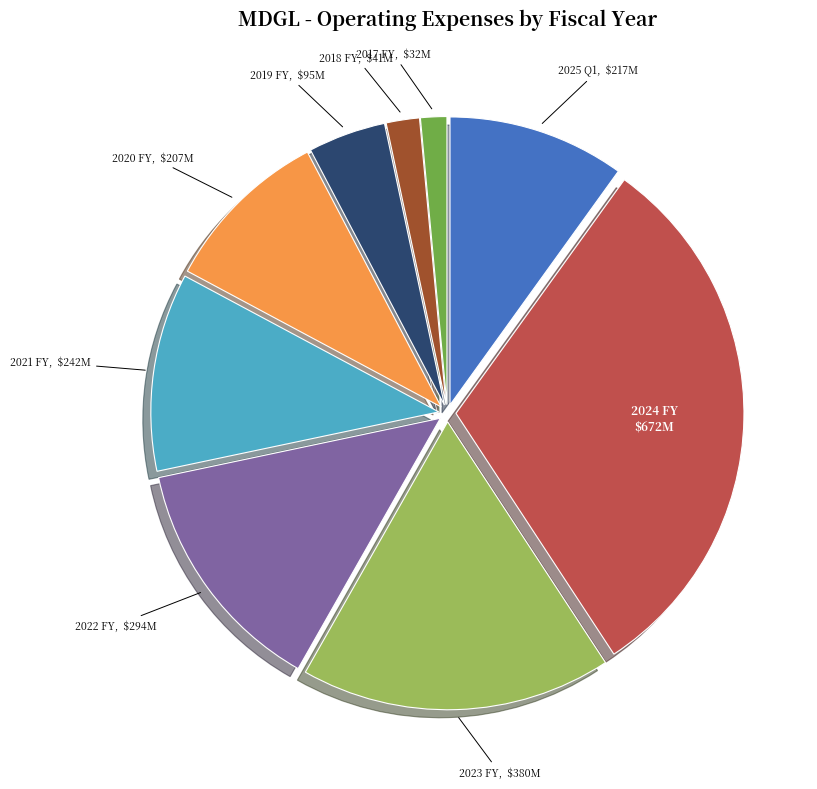

Do 2025 Q1 and 2021 FY together represent more than half of the pie?

No